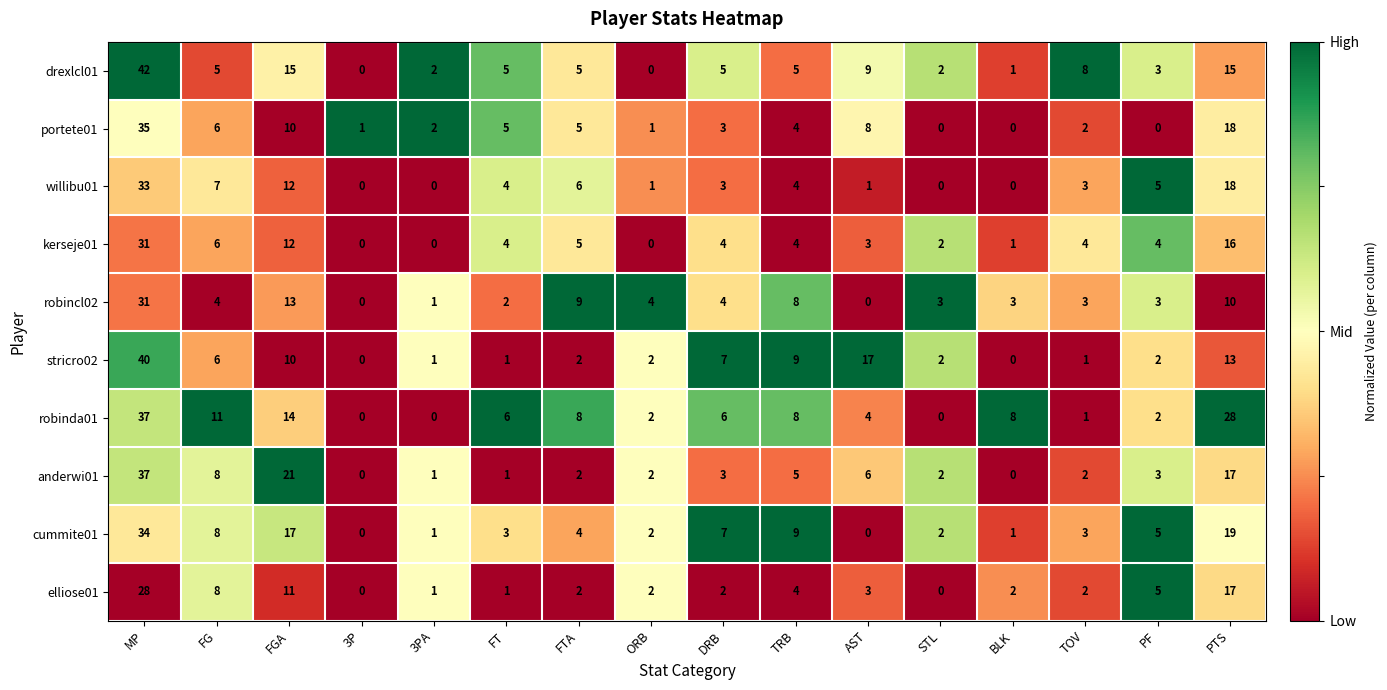

What is the difference between the second highest and minimum values in the portete01 series?

18